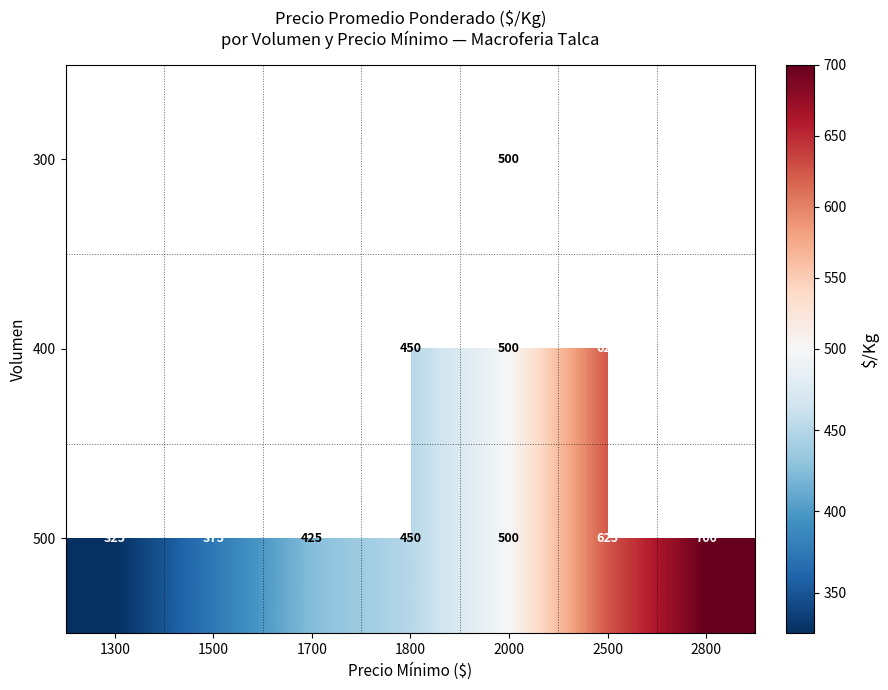

What is the difference between the 500 values at 1300 and 2500?

300